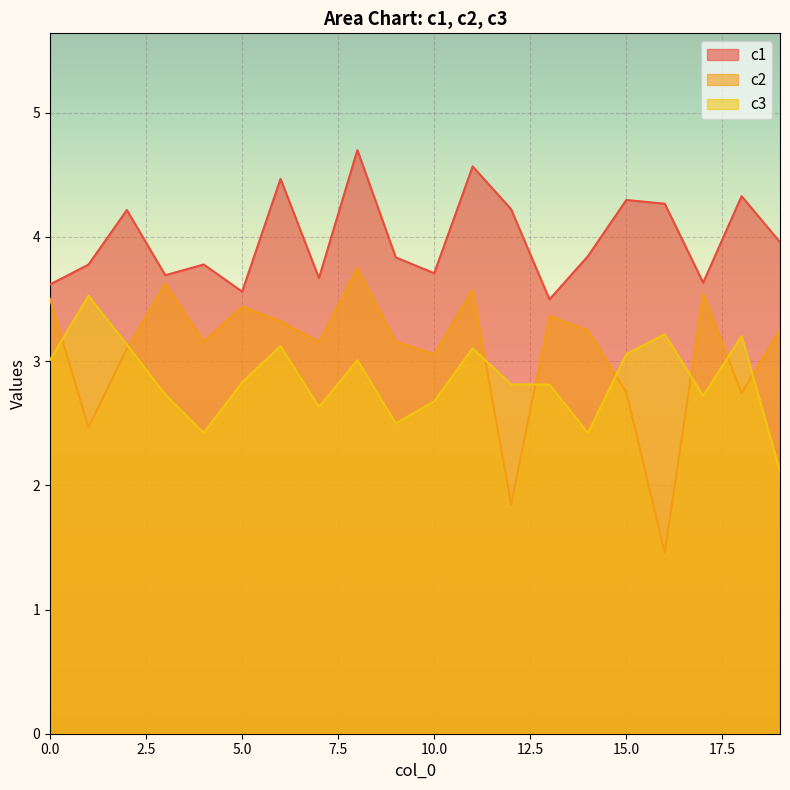

At which category does c2 reach its first local valley?

1